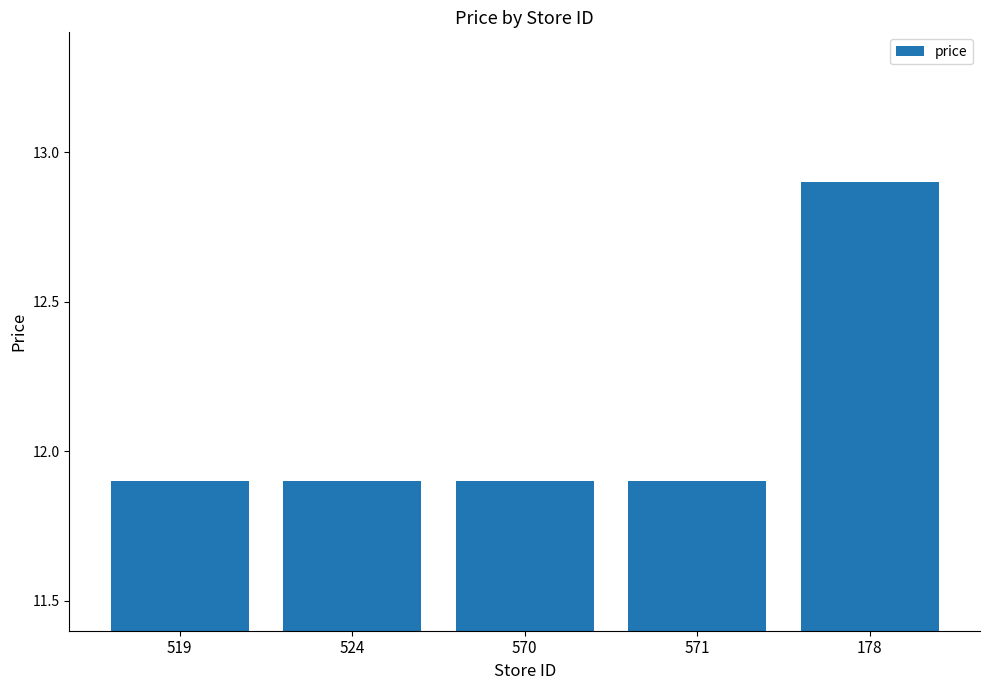

Are the bars grouped side by side (vs. stacked)?

No